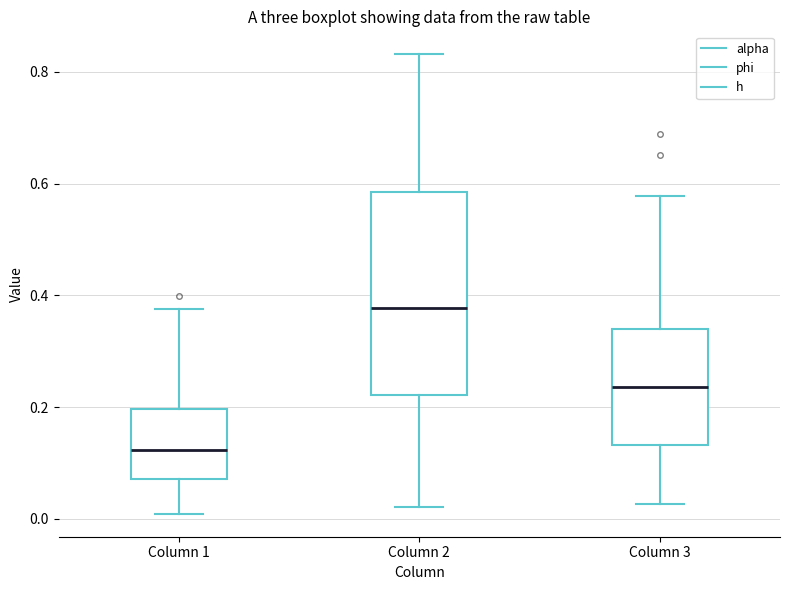

Reading left to right, read every box against the y-axis: the position of its median line, the range the box covers, and the ends of its whiskers. The values are not printed on the chart, so give them approximately, as read against the axis.

Column 1: median 0.12, box 0.08 to 0.20, whiskers 0.00 to 0.38
Column 2: median 0.38, box 0.22 to 0.58, whiskers 0.02 to 0.84
Column 3: median 0.24, box 0.14 to 0.34, whiskers 0.02 to 0.58